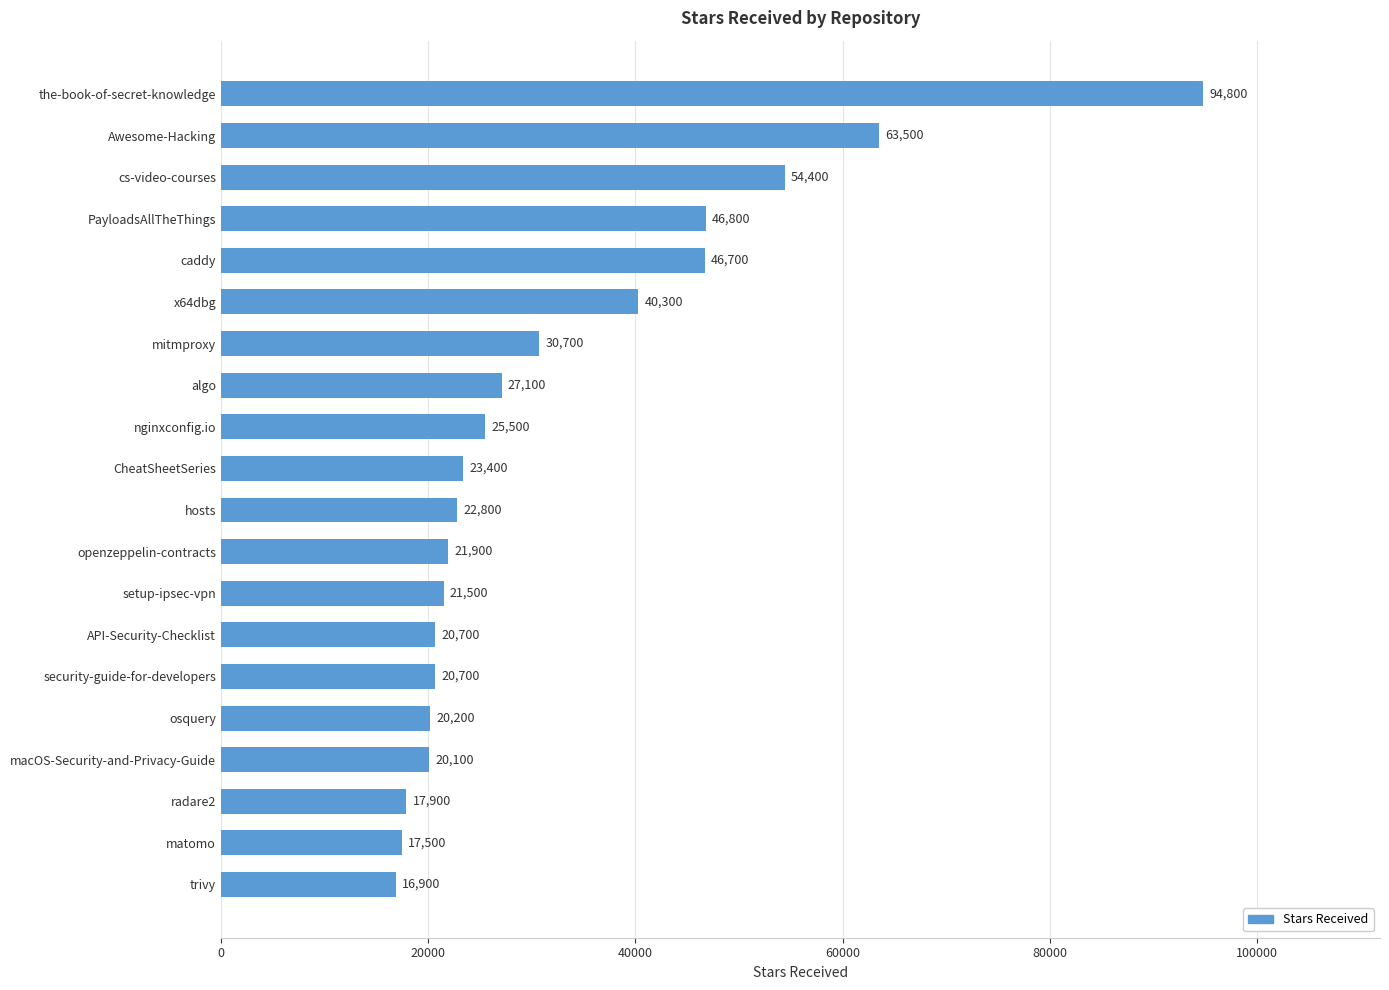

Which category has the lowest value across all series?

trivy